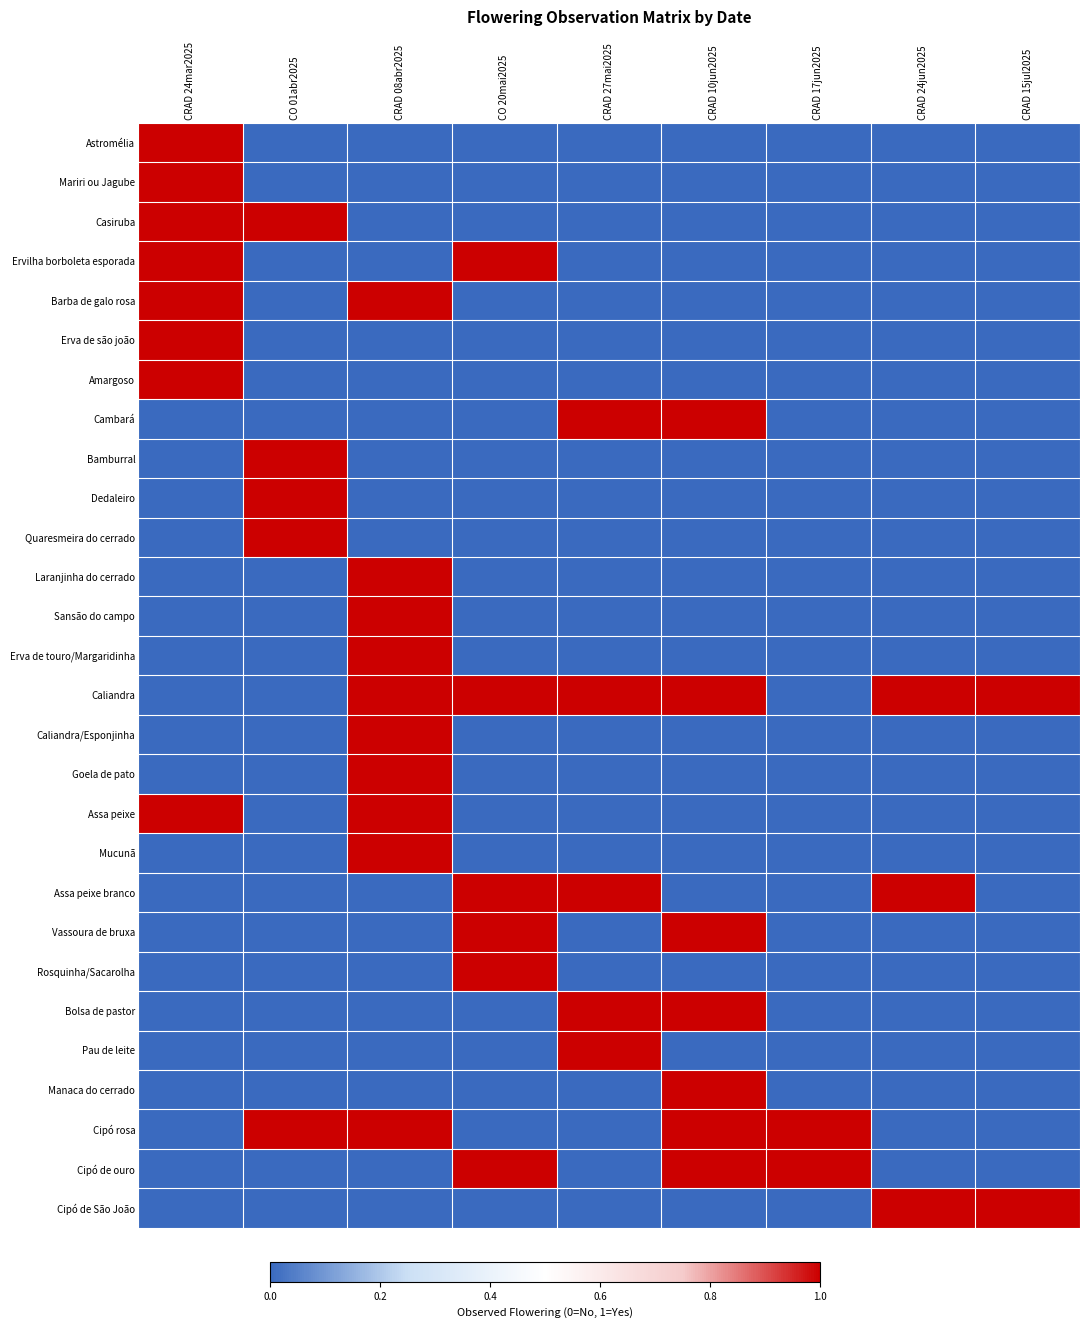

What is the total value across all series at CRAD 08abr2025?

10